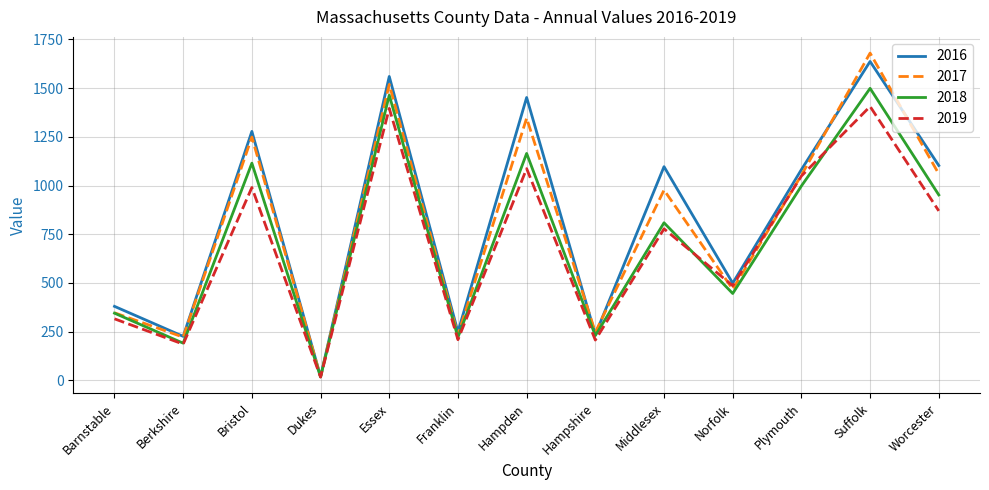

Is the value of 2016 at Norfolk greater than the value of 2017 at Dukes?

Yes